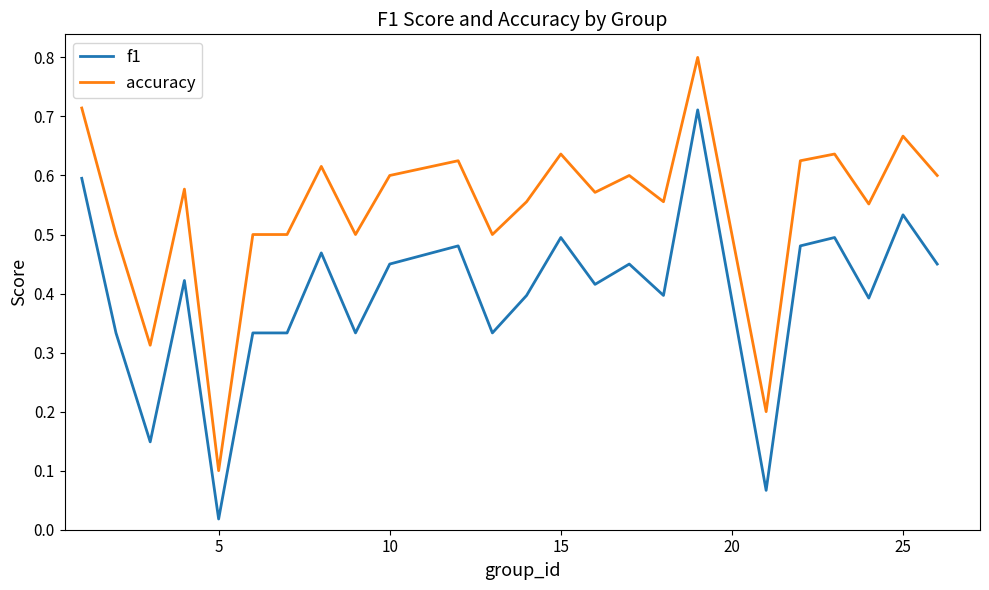

True or false: accuracy and f1 intersect in this chart.

False